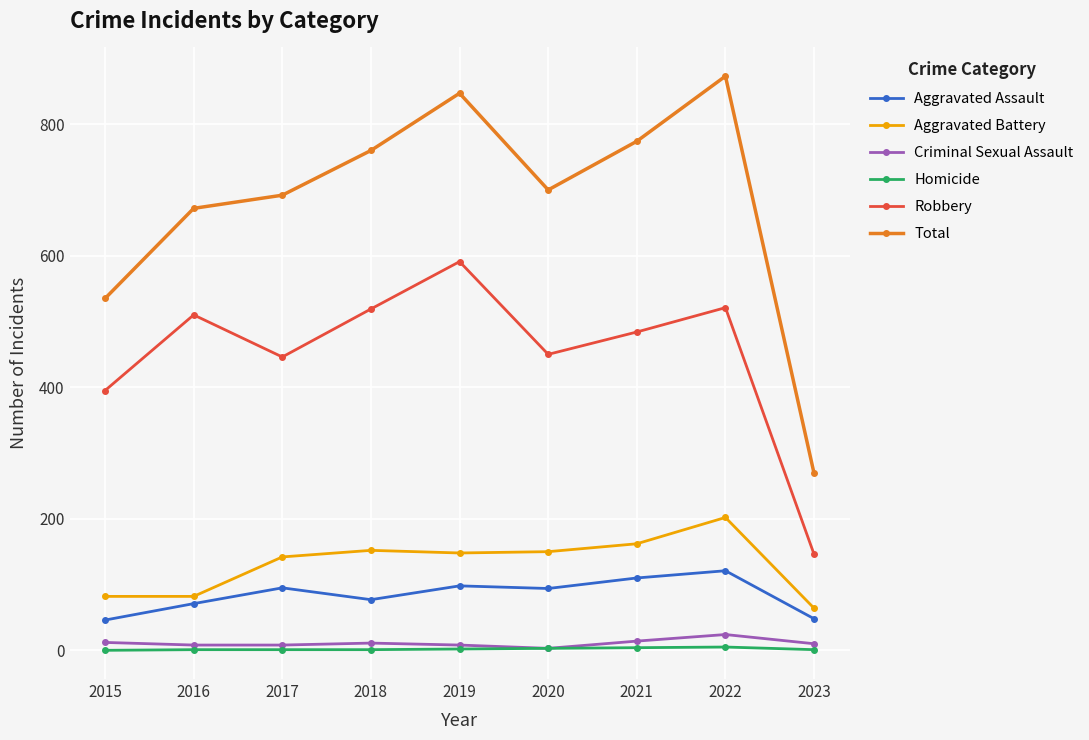

True or false: Criminal Sexual Assault and Aggravated Assault cross at least once.

False